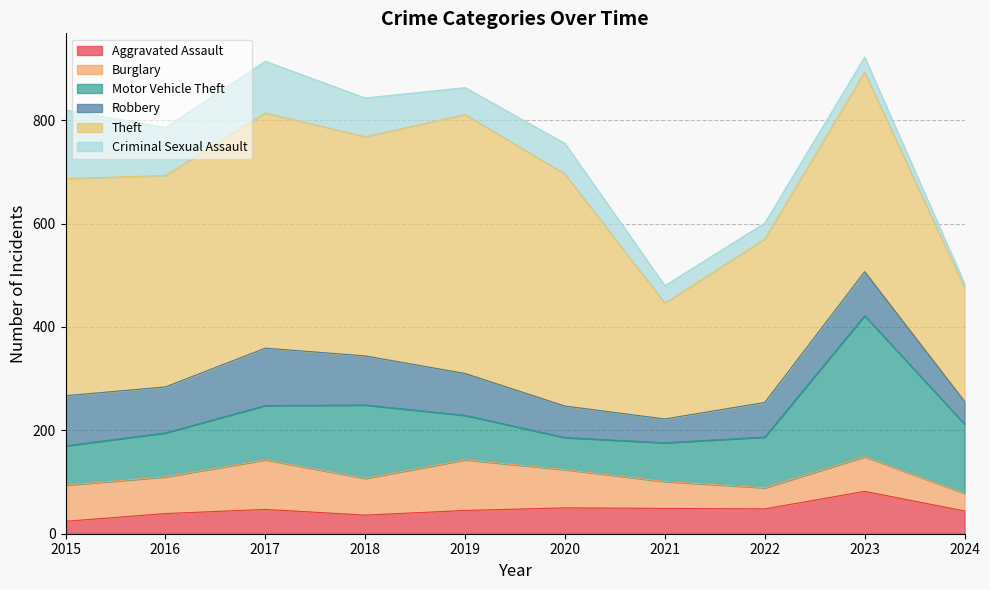

What is the sum of the Motor Vehicle Theft values at 2016 and 2018?

227